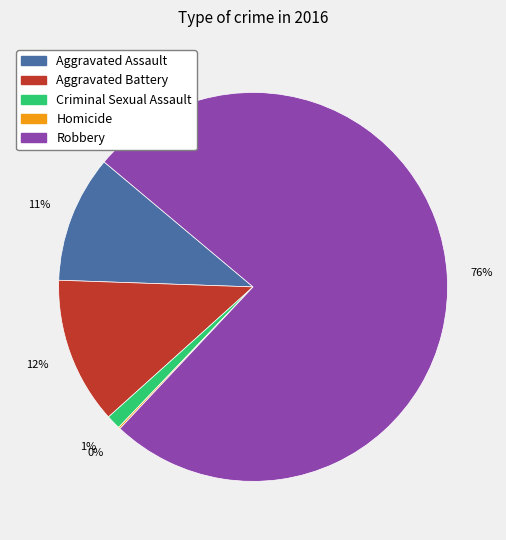

What percentage is the Criminal Sexual Assault slice, to the nearest percent?

1%